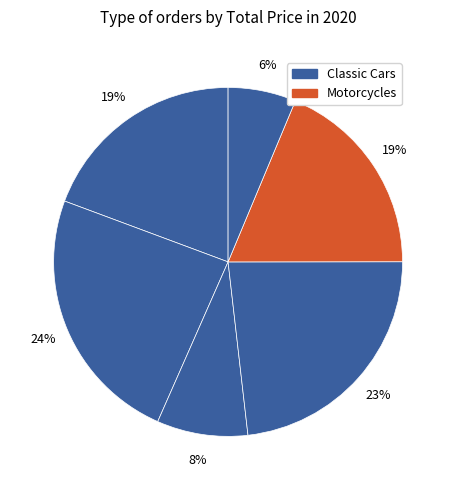

Count the number of slices in the pie.

6